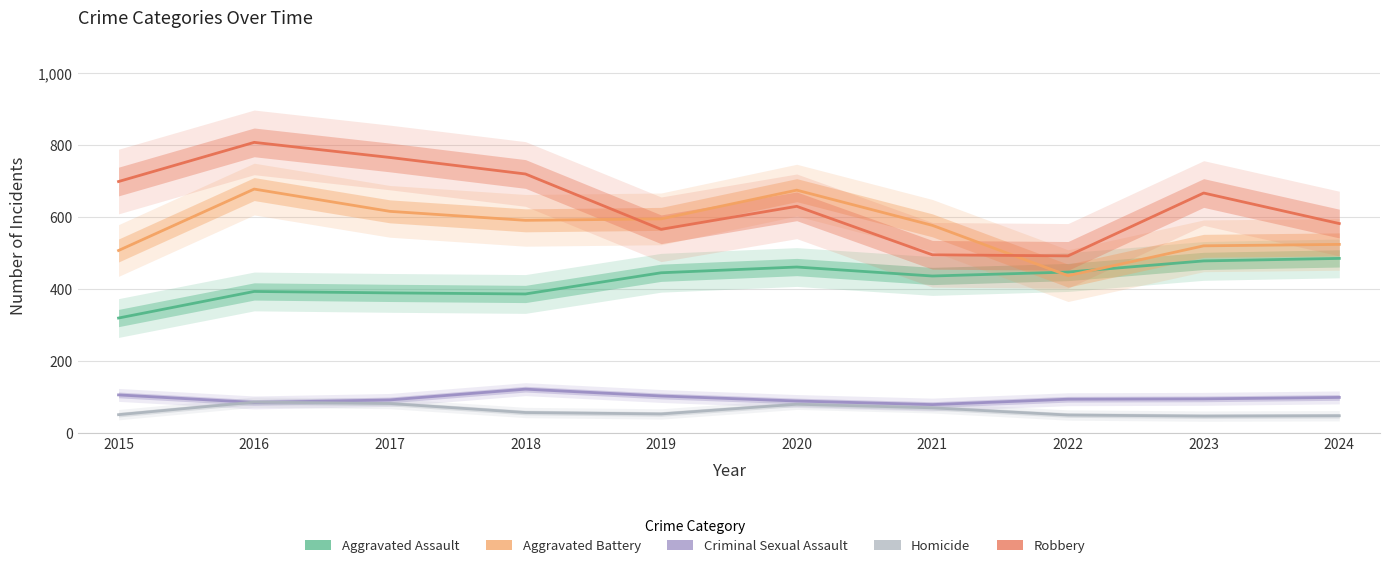

Rank the series by their maximum value, from lowest to highest.

Homicide, Criminal Sexual Assault, Aggravated Assault, Aggravated Battery, Robbery